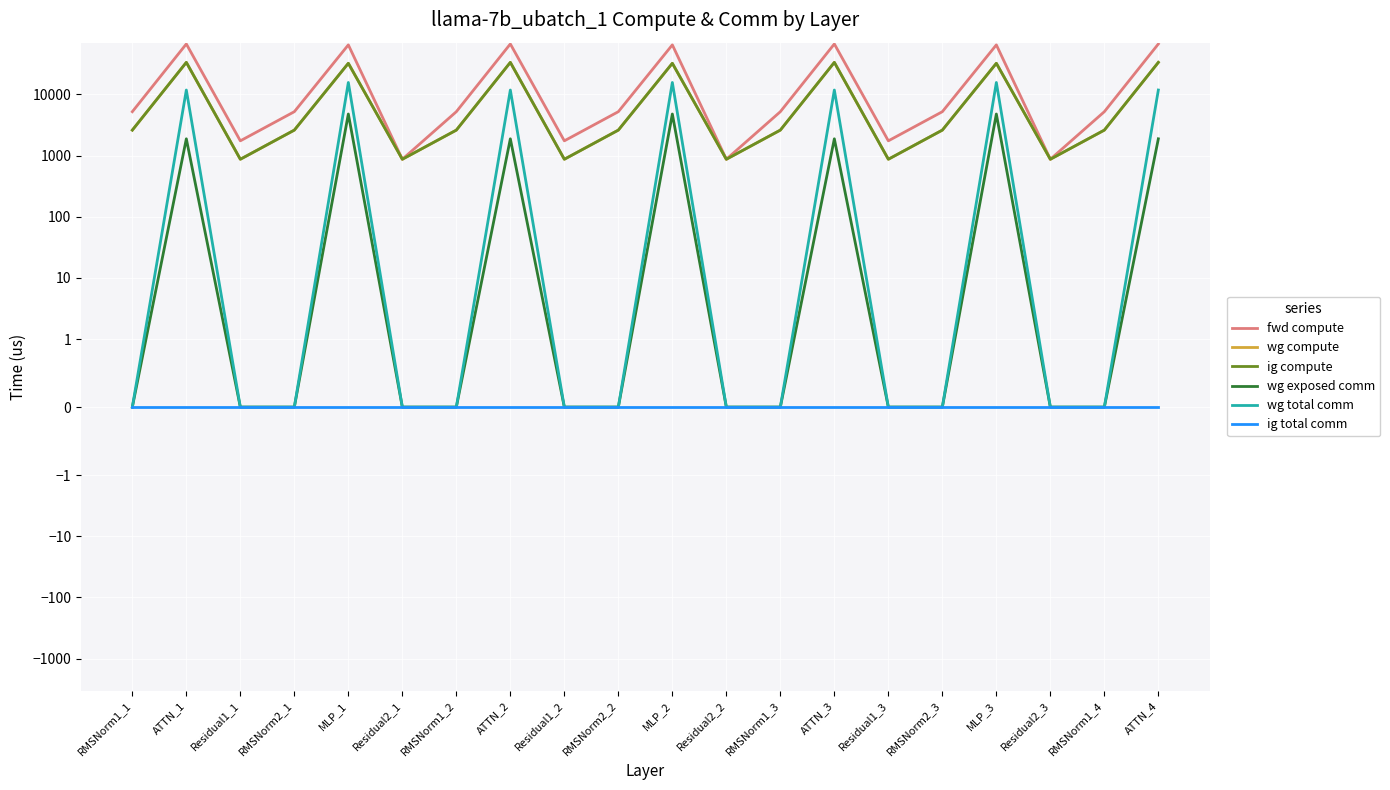

Which series has the widest spread of values?

fwd compute